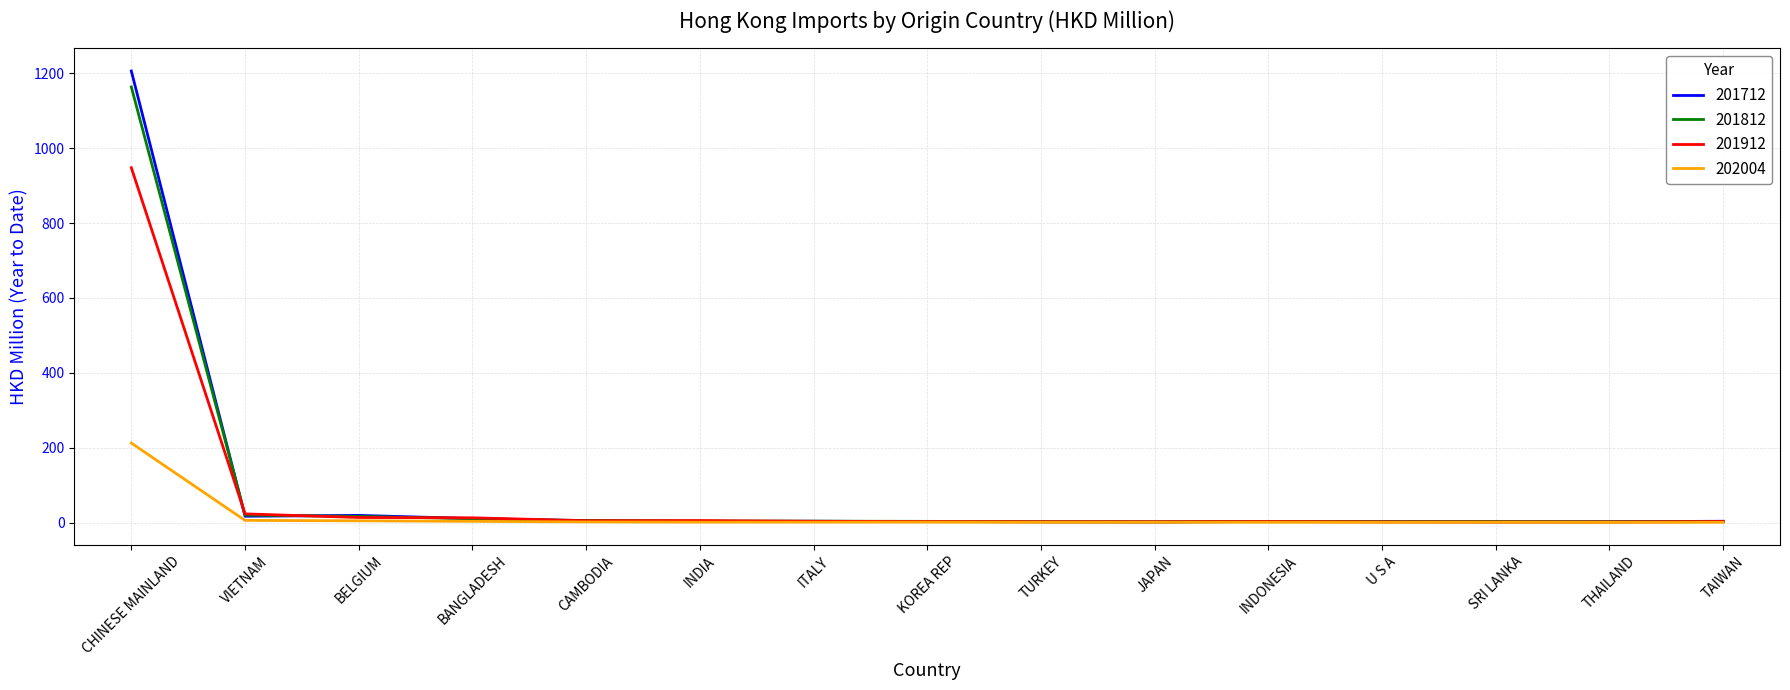

The 201812 series shows 1163.9 at CHINESE MAINLAND. True or false?

True